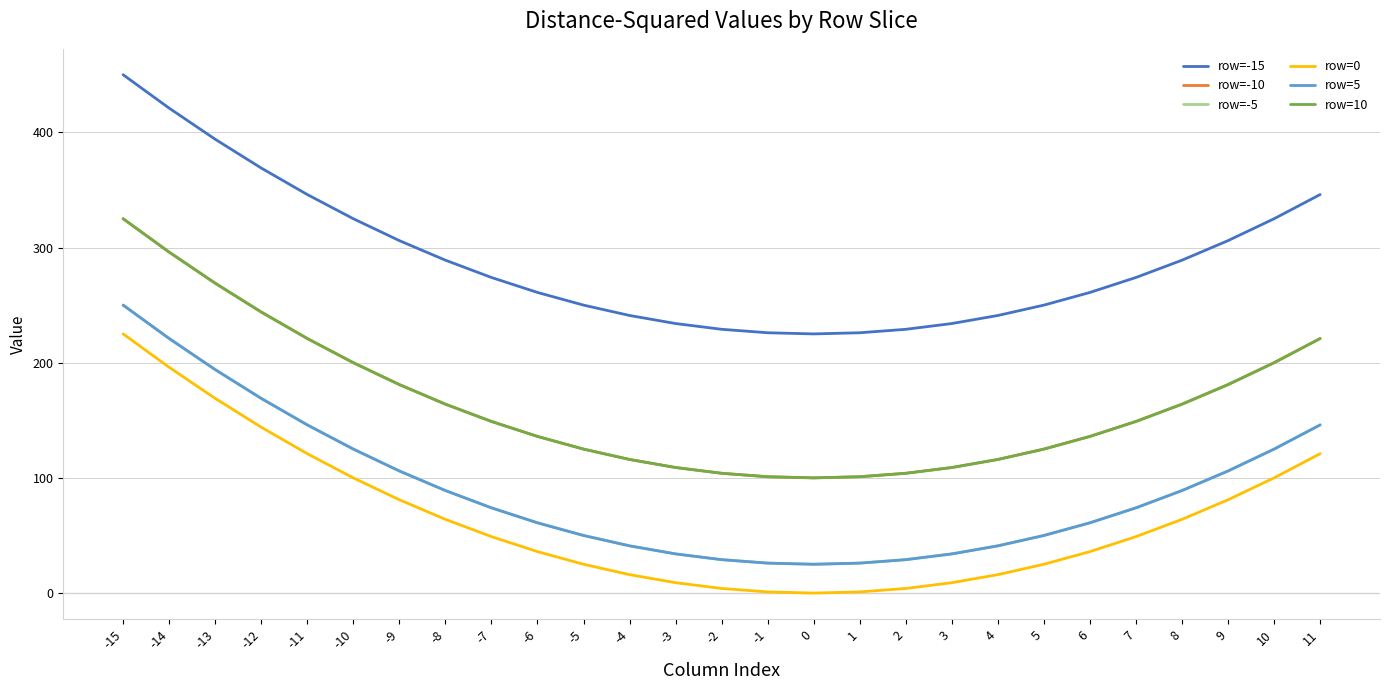

True or false: row=-10 has a value of 109 at 3.

True